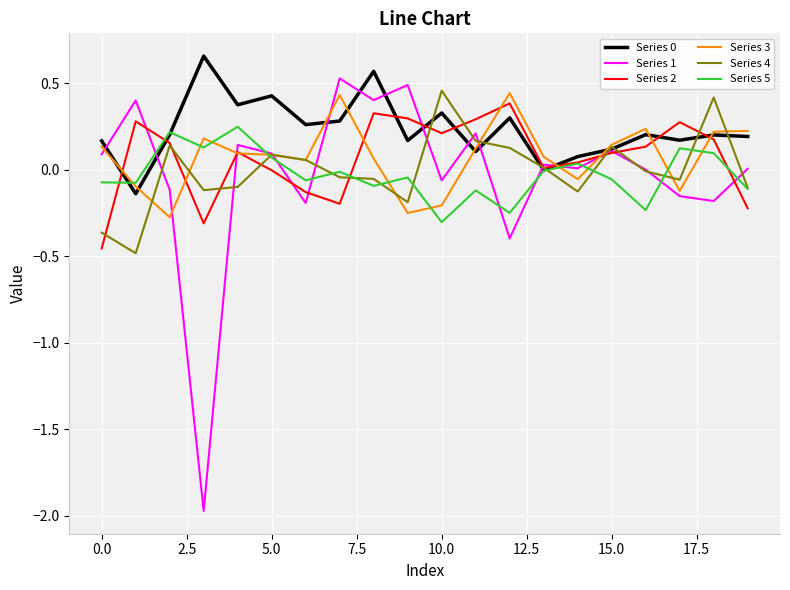

Which series has the widest spread of values?

Series 1